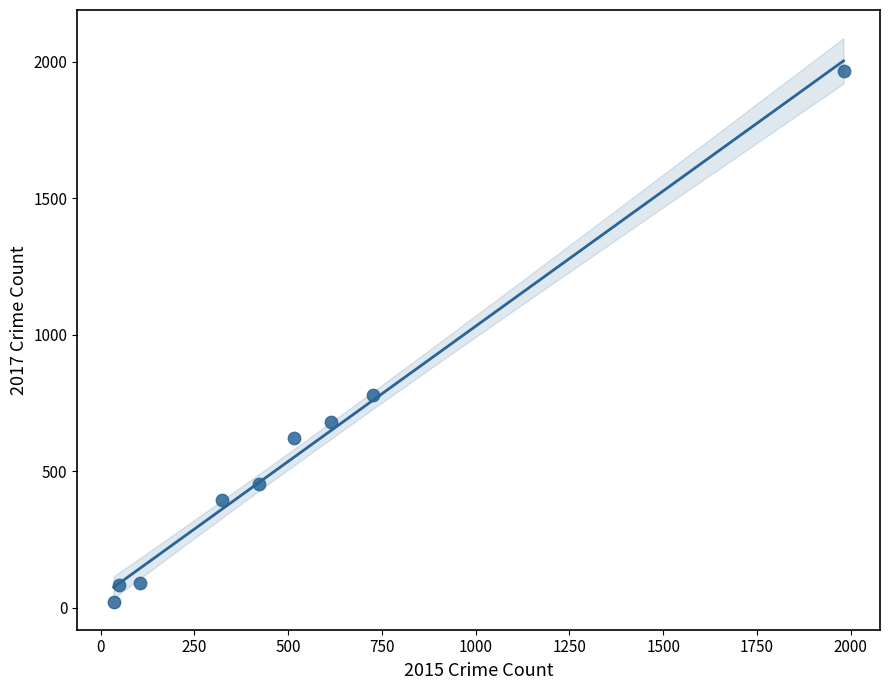

What Y value in the scatter plot is closest to 995?

780